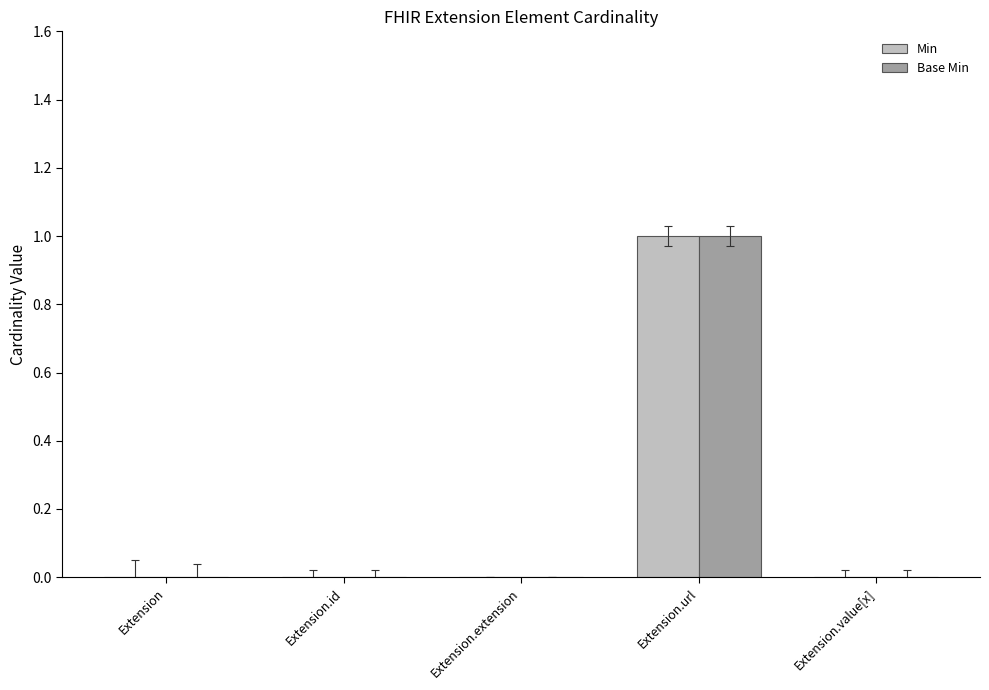

At which category is the sum across all series the highest?

Extension.url